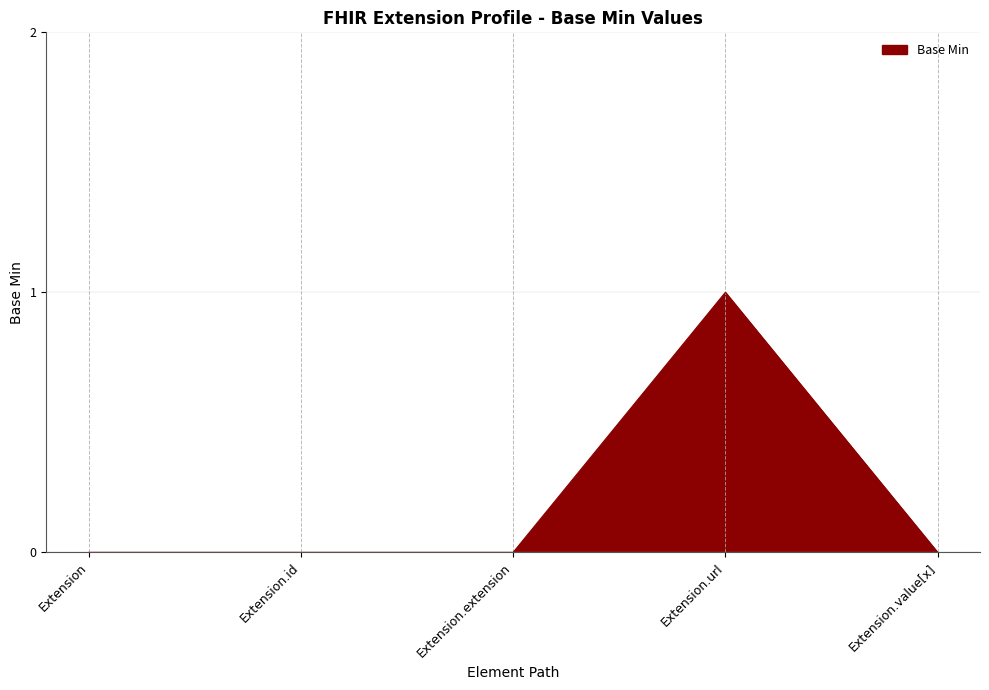

The chart shows a value of 0 at Extension.extension. True or false?

True